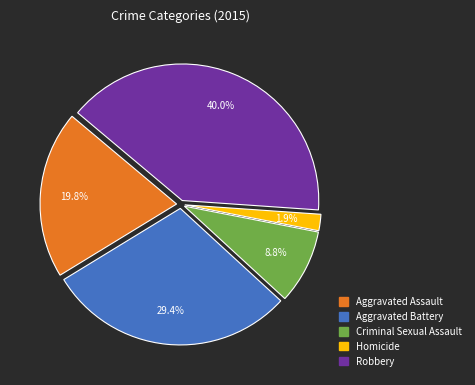

Does Robbery account for over 50% of the chart?

No